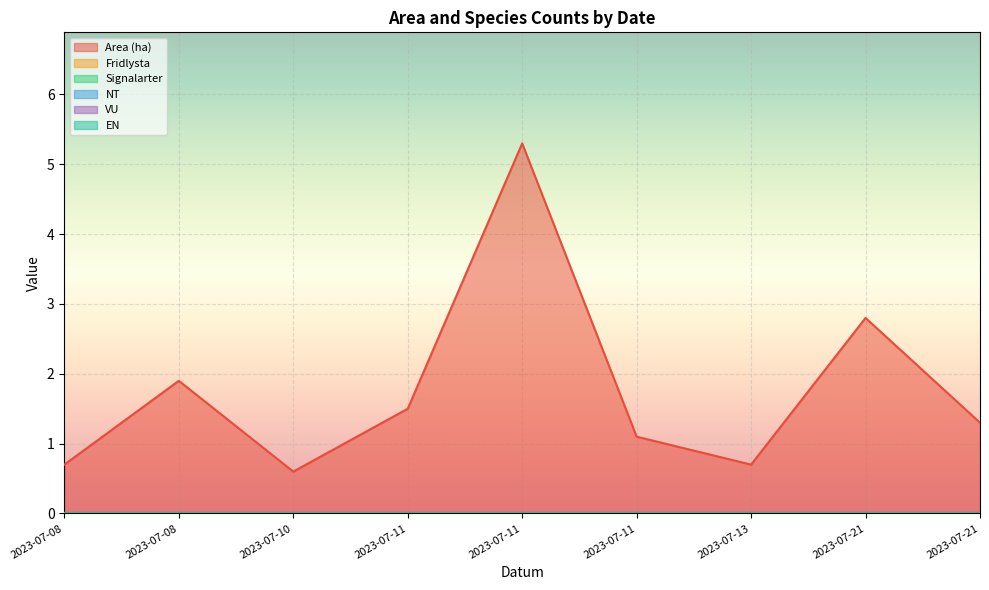

True or false: Signalarter and Fridlysta cross at least once.

False